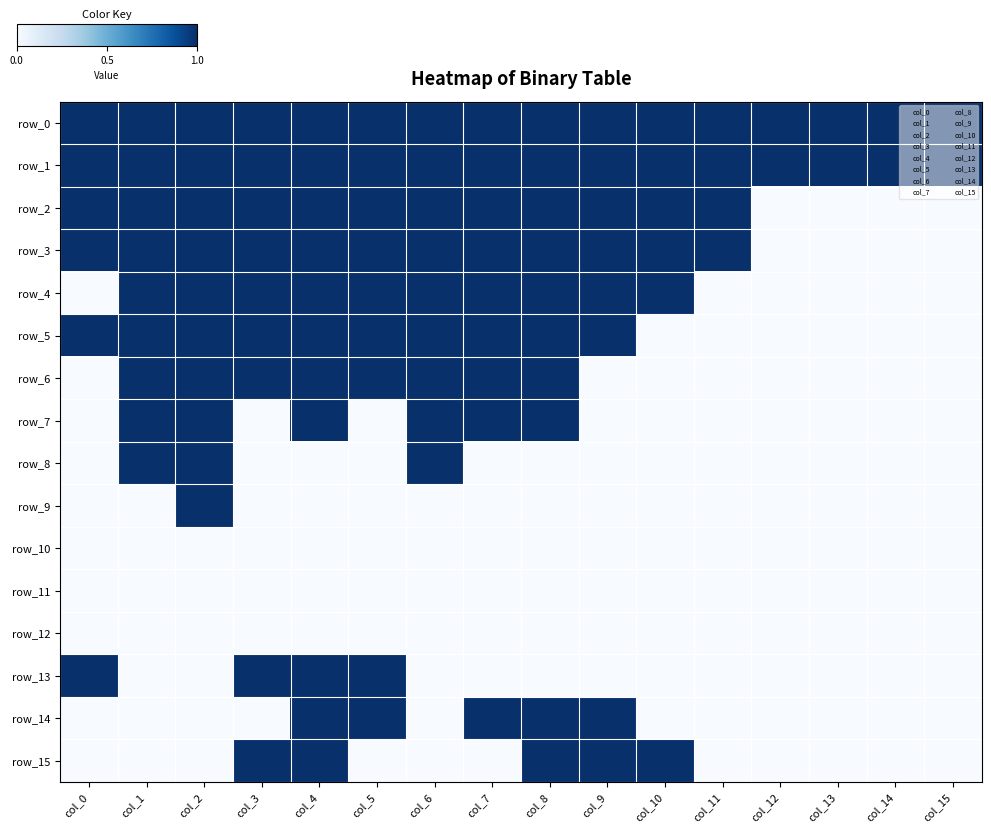

Which series has the largest total across all categories?

row_0